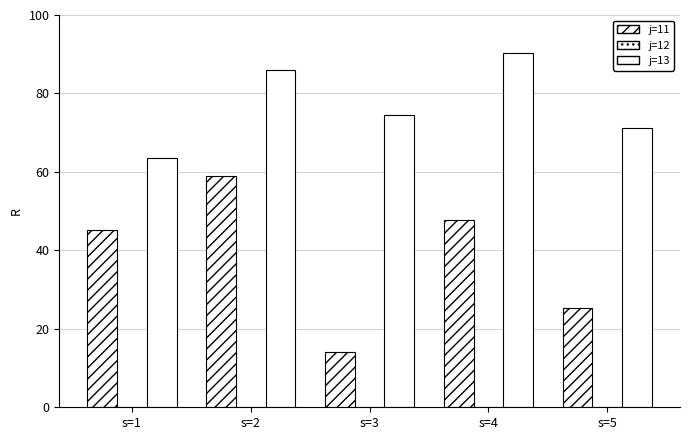

Which series has the largest total across all categories?

j=13